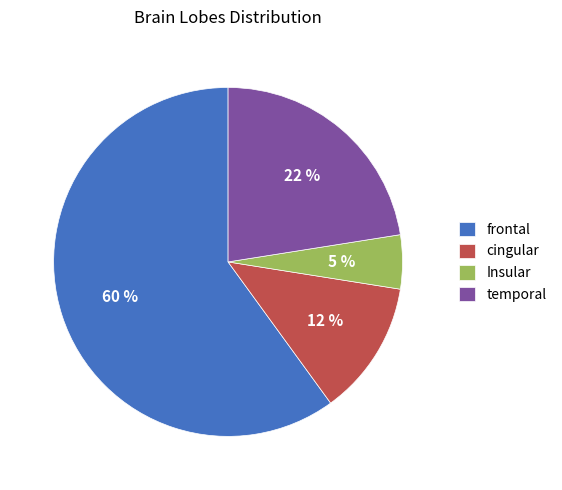

To the nearest percent, what is the average slice percentage?

25%